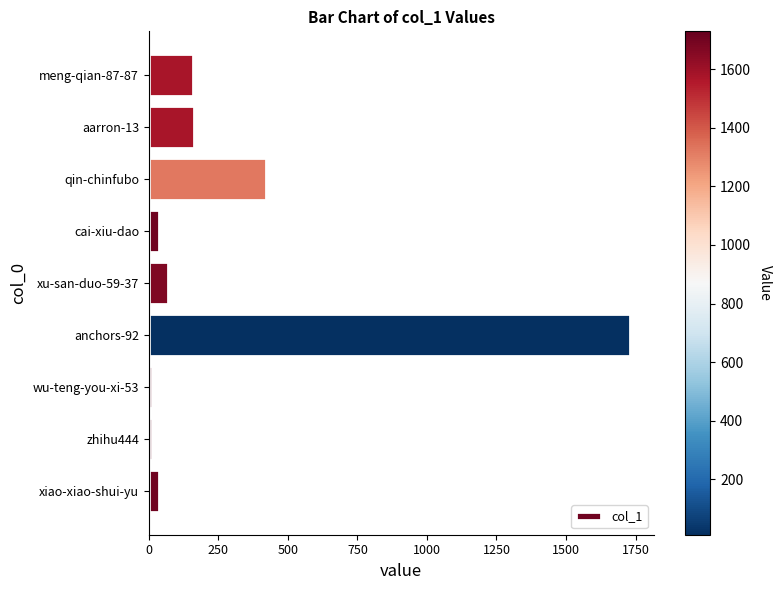

Between aarron-13 and anchors-92, which is larger?

anchors-92